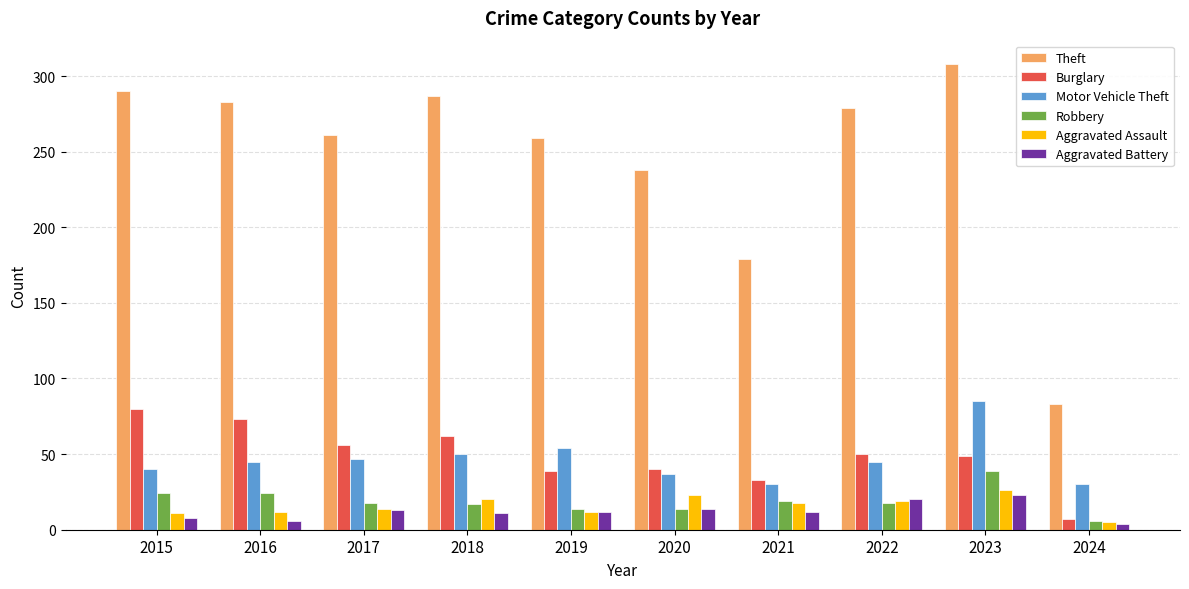

At how many categories does at least one series exceed 122?

9